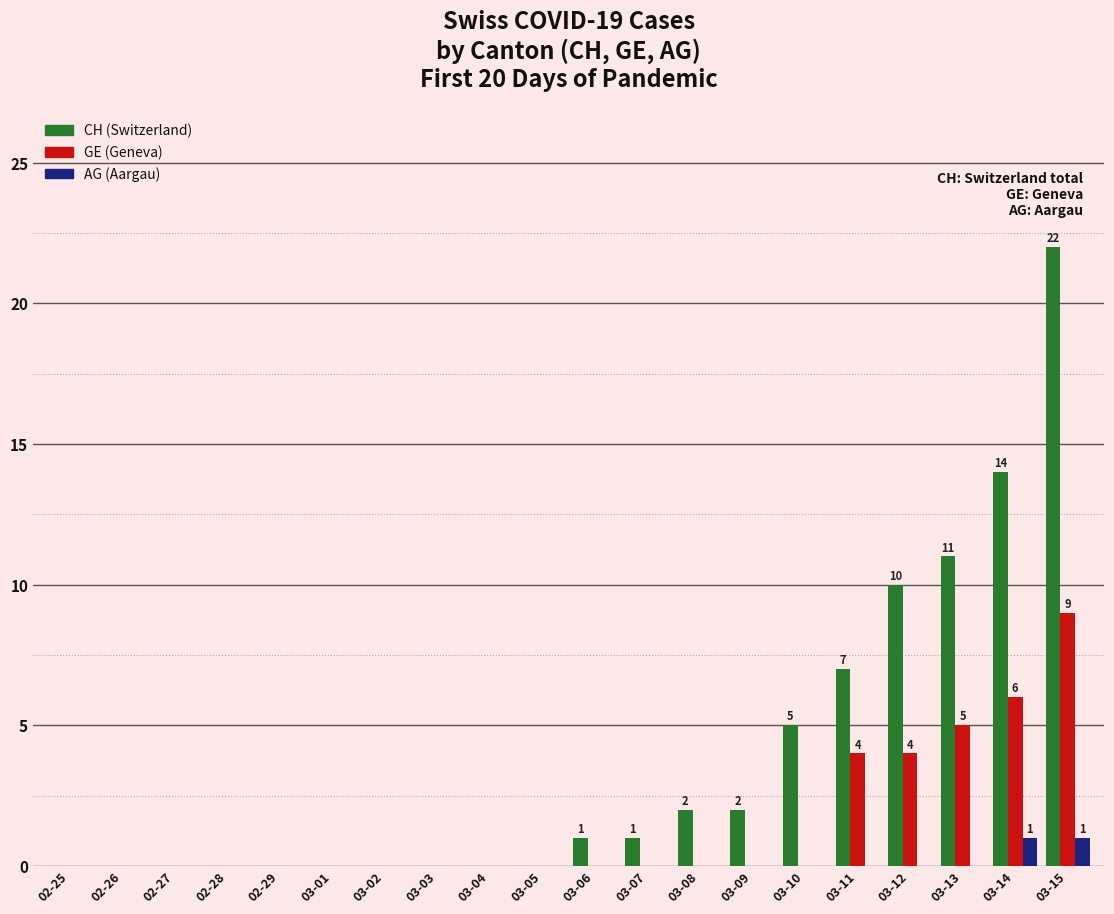

Does the chart contain stacked bars?

No